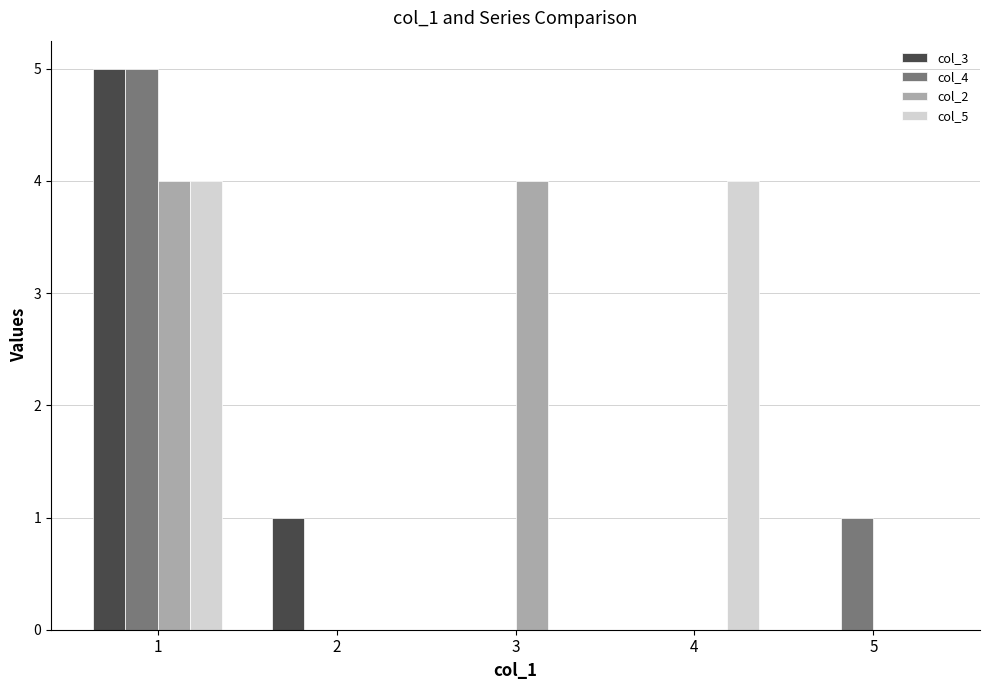

Reading right to left, list all the values displayed in this chart.

col_3: 5=0	4=0	3=0	2=1	1=5
col_4: 5=1	4=0	3=0	2=0	1=5
col_2: 5=0	4=0	3=4	2=0	1=4
col_5: 5=0	4=4	3=0	2=0	1=4